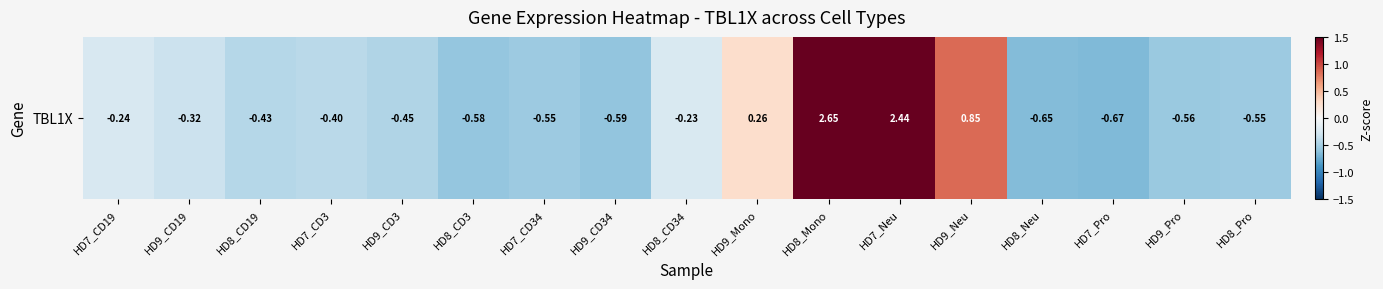

Which category has the lowest value across all series?

HD7_Pro